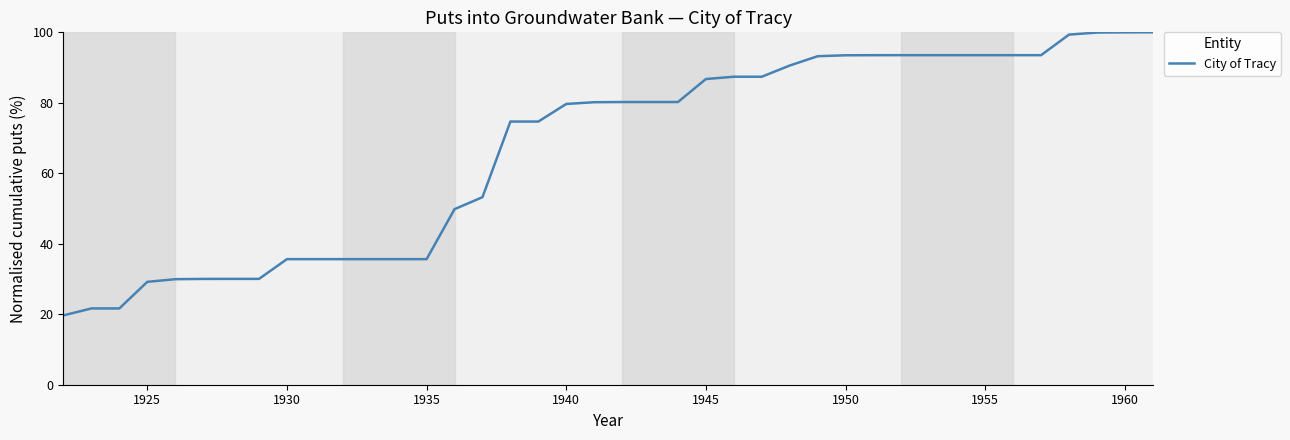

What is the minimum value shown in the chart?

19.7